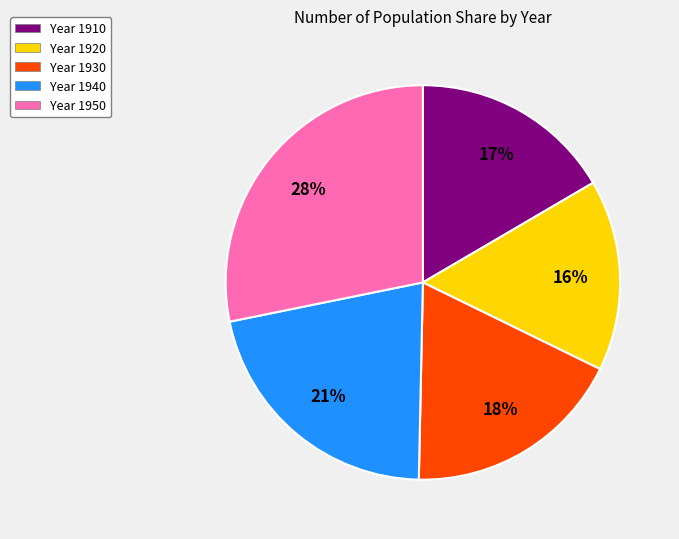

True or false: Year 1950 accounts for 38% of the total.

False